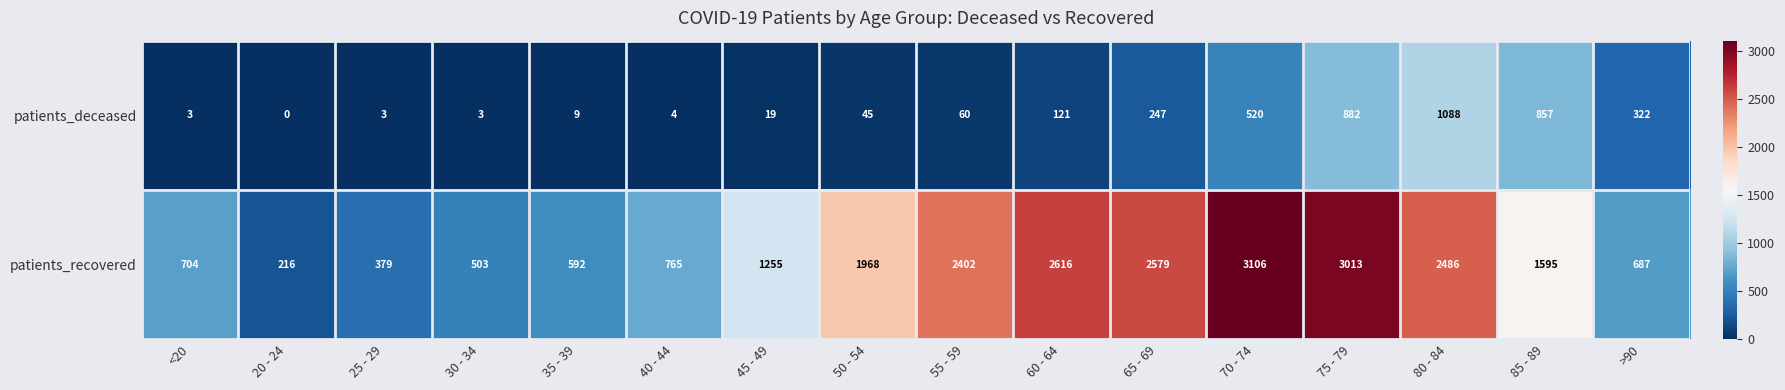

What is the sum of the patients_deceased values at <20 and 25 - 29?

6